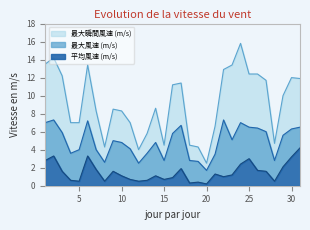

Reading left to right, extract all data points from this chart.

最大風速 (m/s): 1=7.0	2=7.3	3=5.9	4=3.6	5=4.0	6=7.2	7=4.0	8=2.6	9=5.0	10=4.8	11=4.1	12=2.5	13=3.6	14=4.8	15=2.8	16=5.8	17=6.7	18=2.8	19=2.7	20=1.7	21=3.5	22=7.3	23=5.1	24=7.0	25=6.5	26=6.4	27=6.0	28=2.8	29=5.6	30=6.3	31=6.5
最大瞬間風速 (m/s): 1=13.5	2=14.2	3=12.2	4=7.0	5=7.0	6=13.4	7=8.3	8=4.3	9=8.5	10=8.3	11=7.0	12=4.0	13=5.8	14=8.6	15=4.5	16=11.2	17=11.4	18=4.5	19=4.3	20=2.5	21=6.6	22=12.9	23=13.4	24=15.8	25=12.4	26=12.4	27=11.7	28=4.7	29=10.0	30=12.0	31=11.9
平均風速 (m/s): 1=2.8	2=3.3	3=1.6	4=0.6	5=0.5	6=3.3	7=1.8	8=0.5	9=1.6	10=1.1	11=0.7	12=0.5	13=0.6	14=1.1	15=0.7	16=0.9	17=1.9	18=0.3	19=0.4	20=0.2	21=1.3	22=1.0	23=1.2	24=2.4	25=3.0	26=1.7	27=1.6	28=0.5	29=2.1	30=3.2	31=4.2